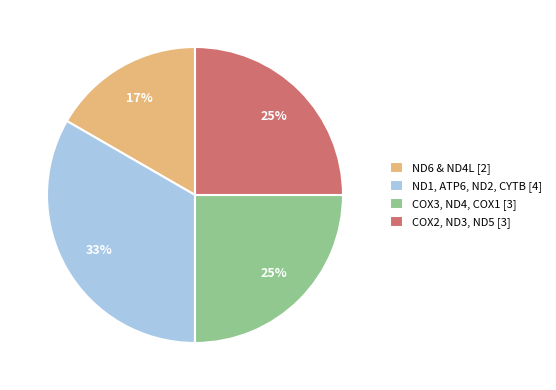

Between COX2, ND3, ND5 [3] and ND1, ATP6, ND2, CYTB [4], which is larger?

ND1, ATP6, ND2, CYTB [4]